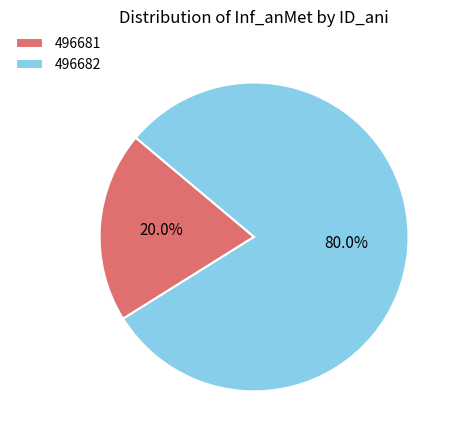

True or false: 496681 accounts for 6% of the total.

False